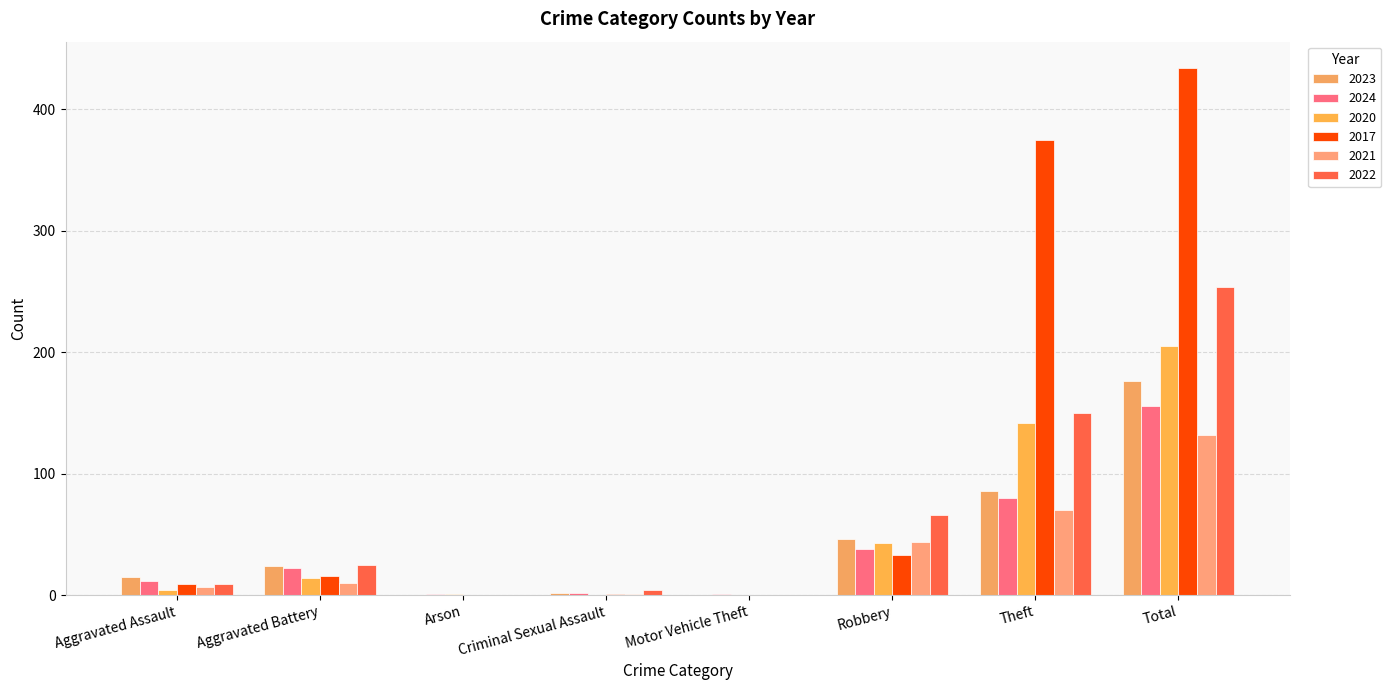

What is the difference between the 2020 values at Total and Criminal Sexual Assault?

205